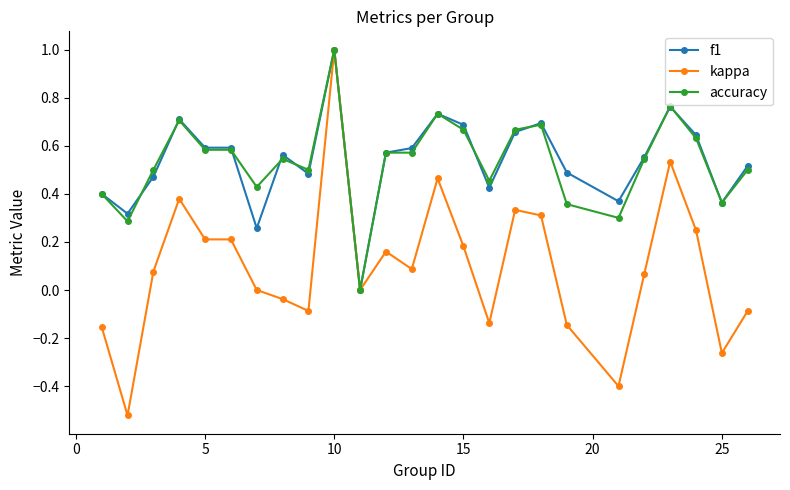

Which series has the widest spread of values?

kappa